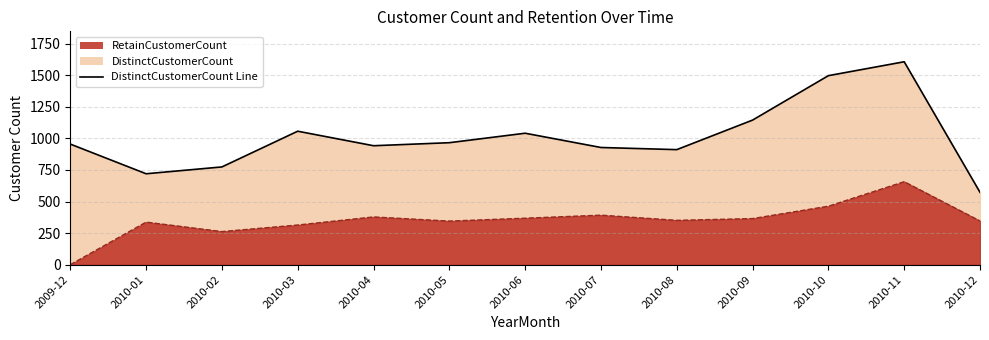

At which category is the sum across all series the highest?

2010-11